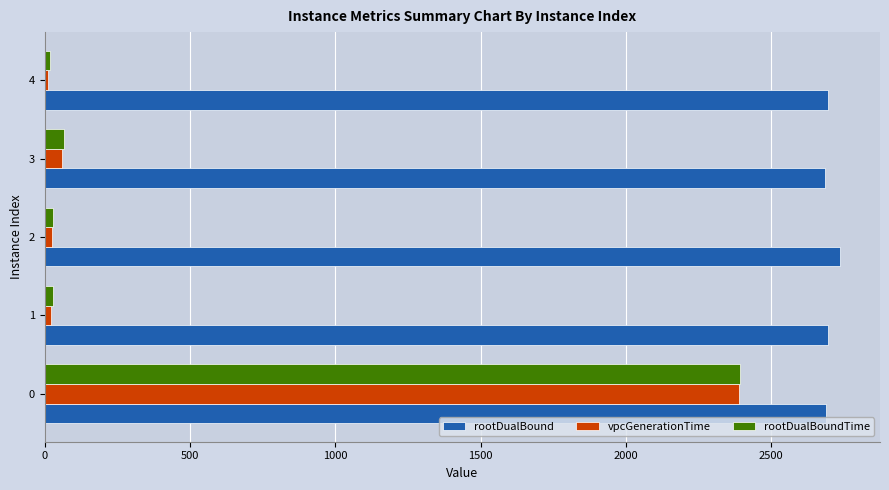

What is the average value of the rootDualBound series?

2700.6